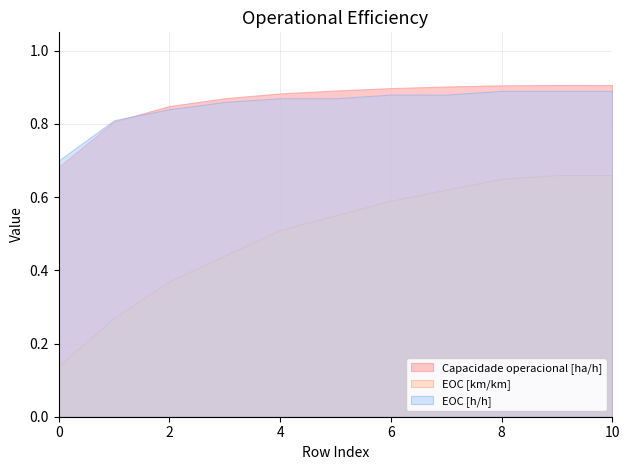

True or false: Capacidade operacional [ha/h] has a value of 0.3 at 6.

False